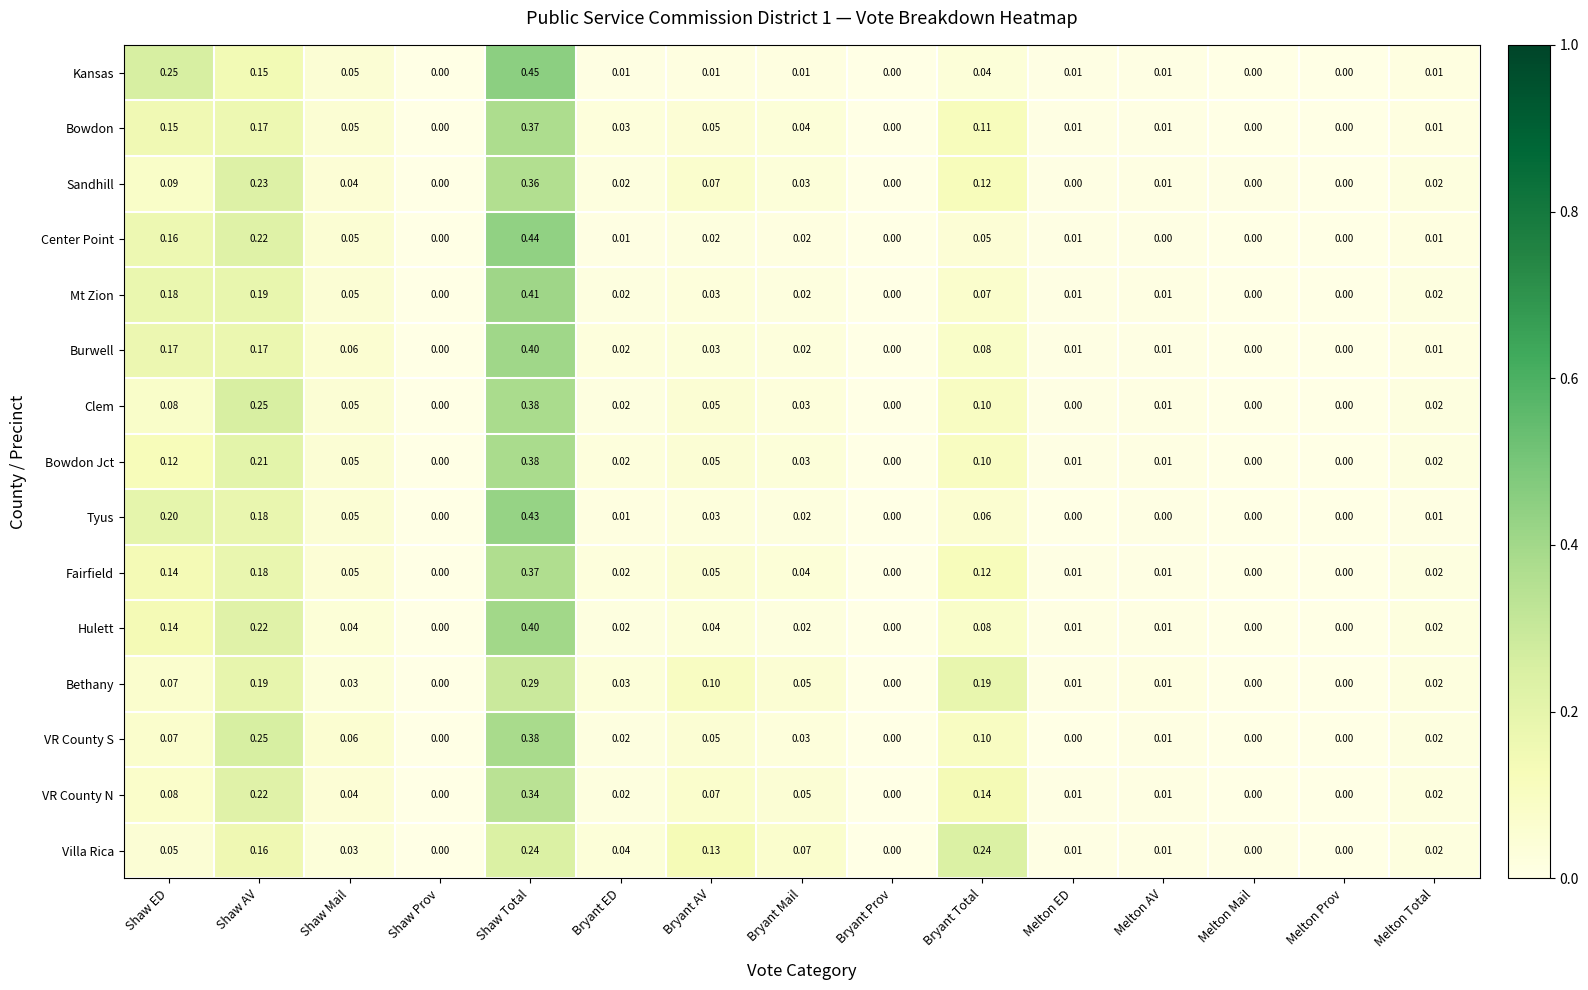

Is the value of Hulett at Shaw ED greater than the value of Villa Rica at Shaw Prov?

Yes